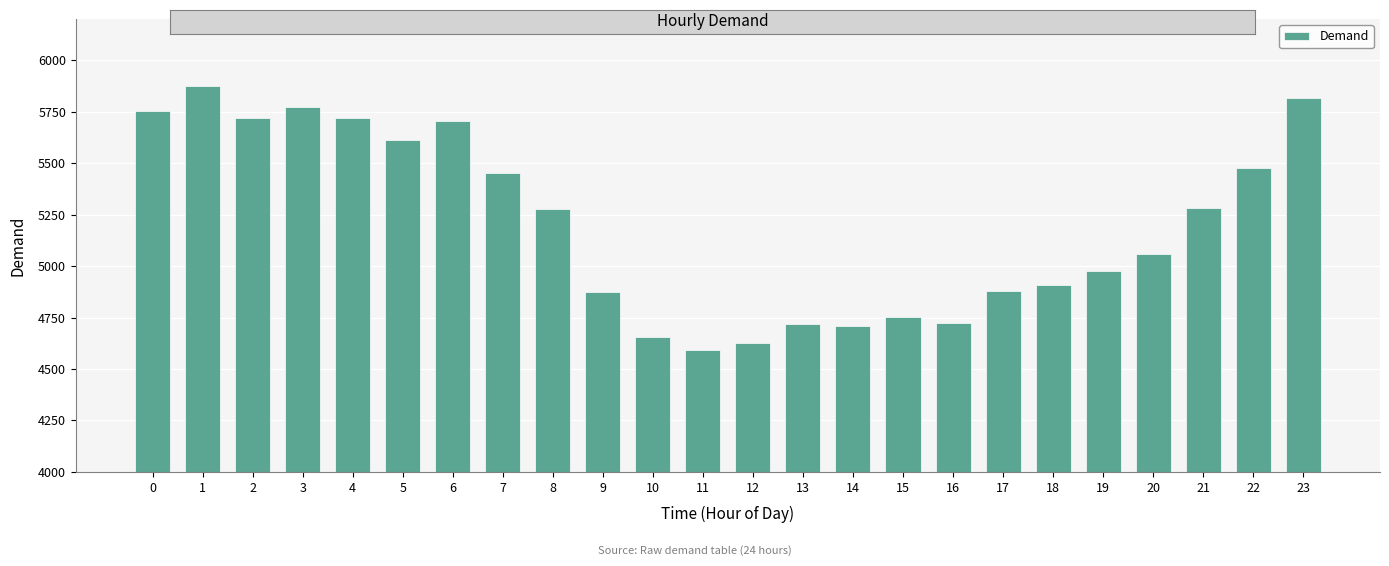

The value at 19 is 8746. True or false?

False